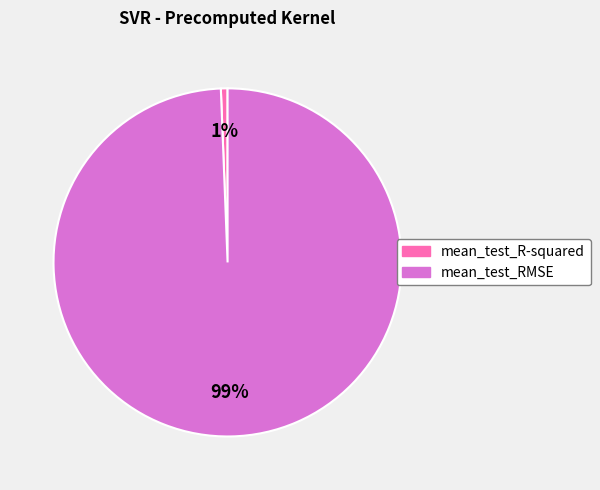

To the nearest percent, what is the average slice percentage?

50%